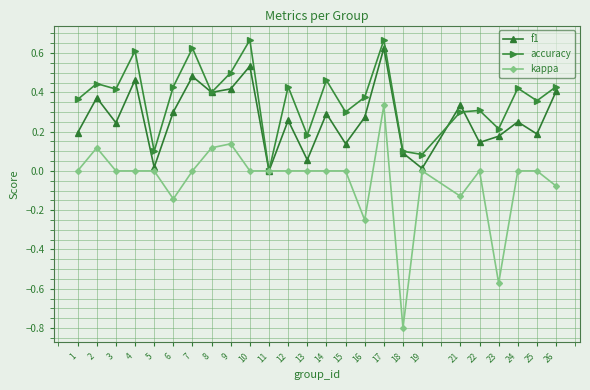

The value of kappa at 8 is 0.1. True or false?

True